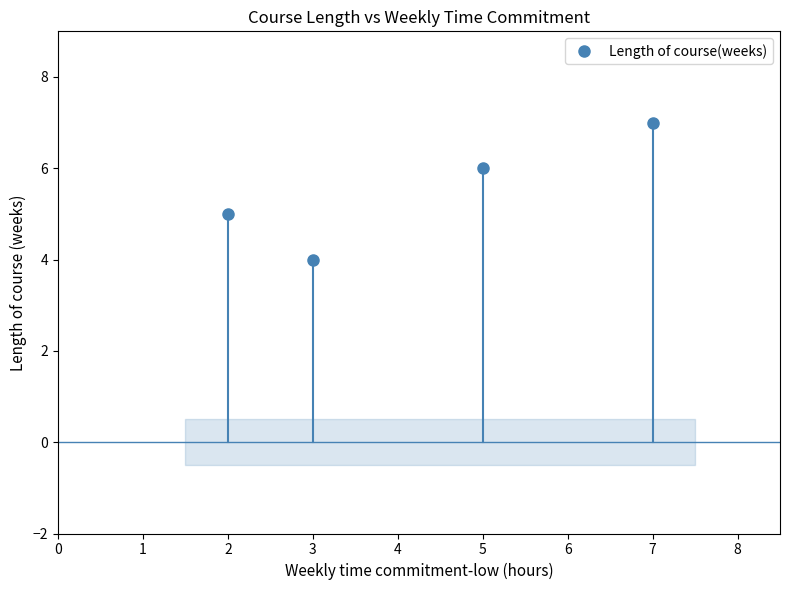

Where is the first local minimum for Length of course(weeks)?

3